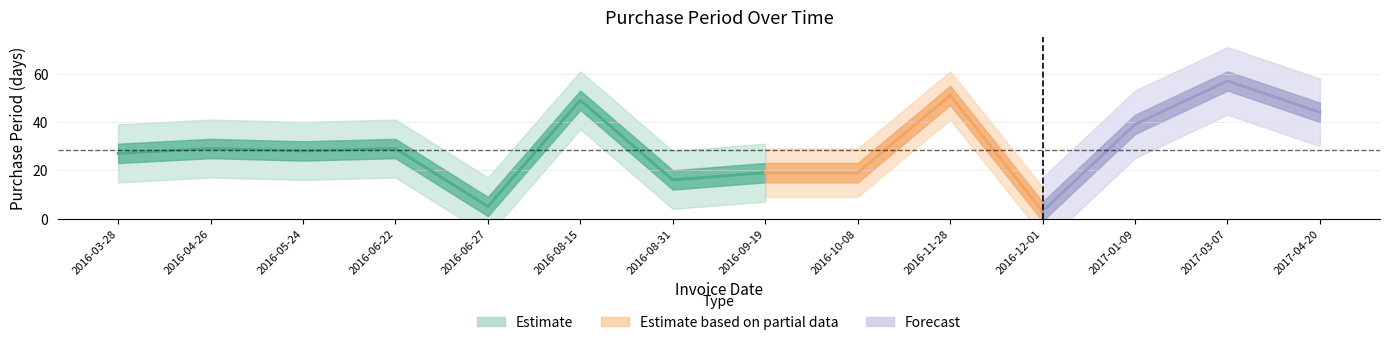

What is the label of the 8th point from the left?

2016-09-19